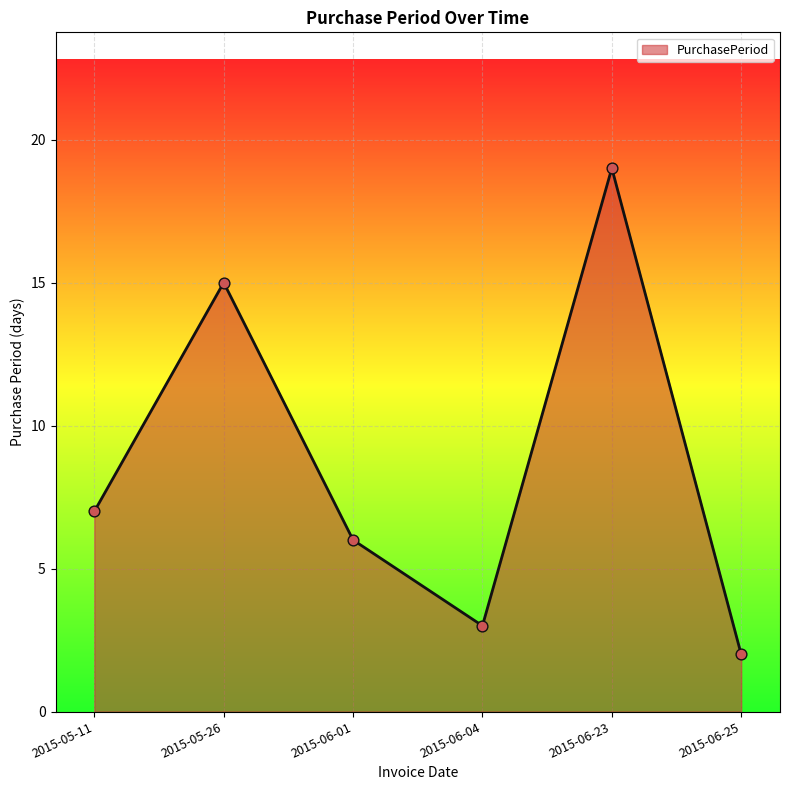

Which has a higher value, 2015-06-23 or 2015-06-01?

2015-06-23